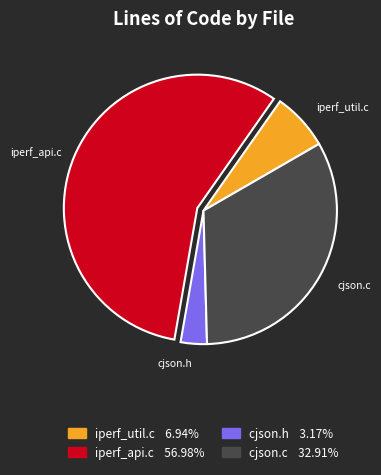

Is there a majority slice in this chart?

Yes